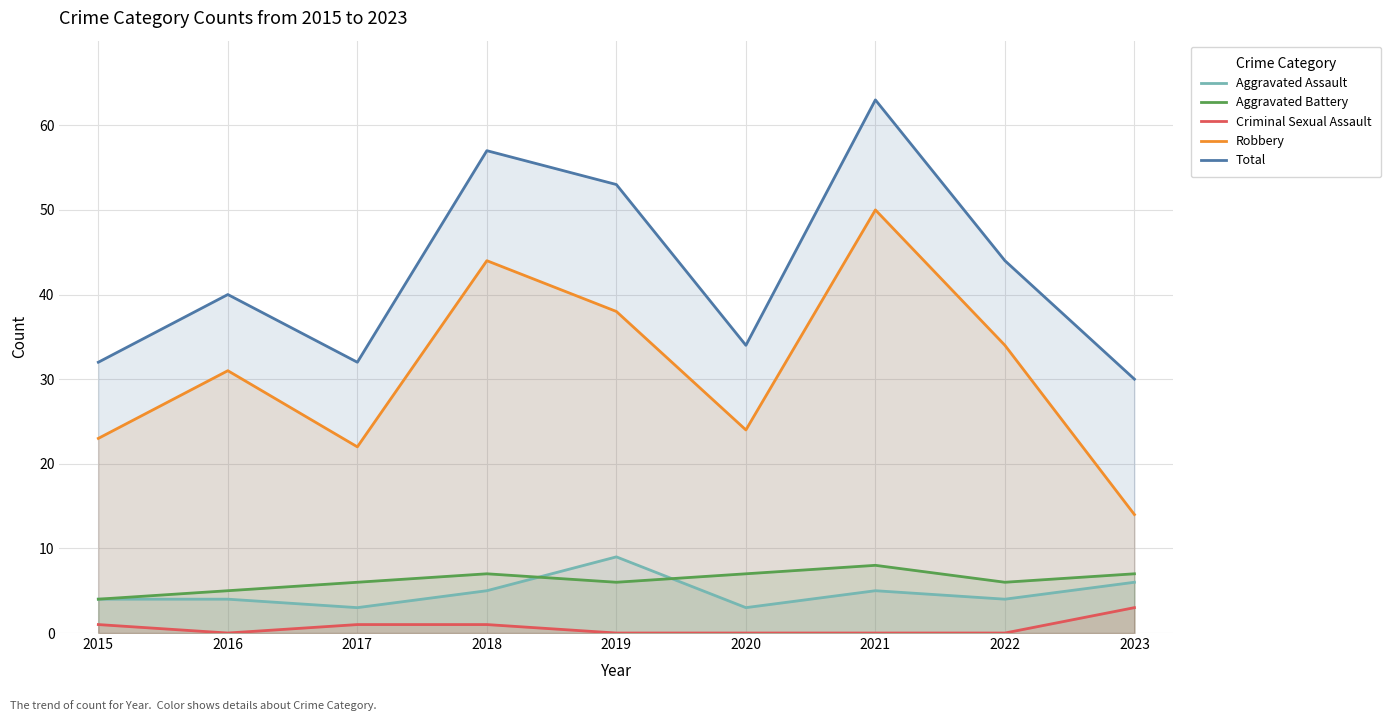

The Total series shows 48 at 2023. True or false?

False